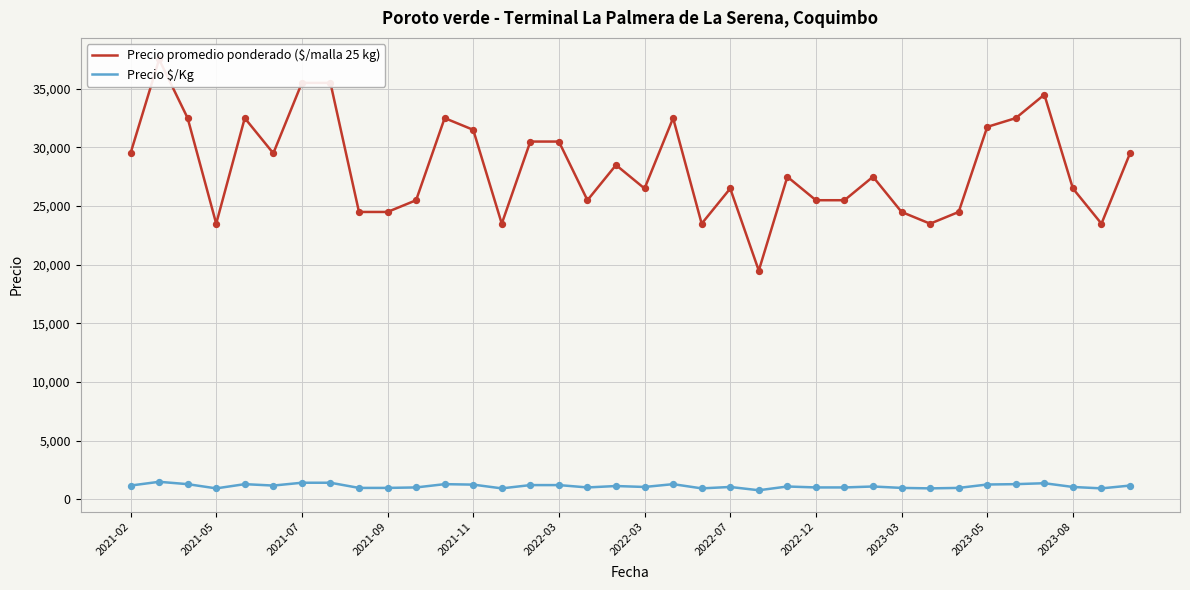

Which series reaches the maximum Y coordinate?

Precio promedio ponderado ($/malla 25 kg)